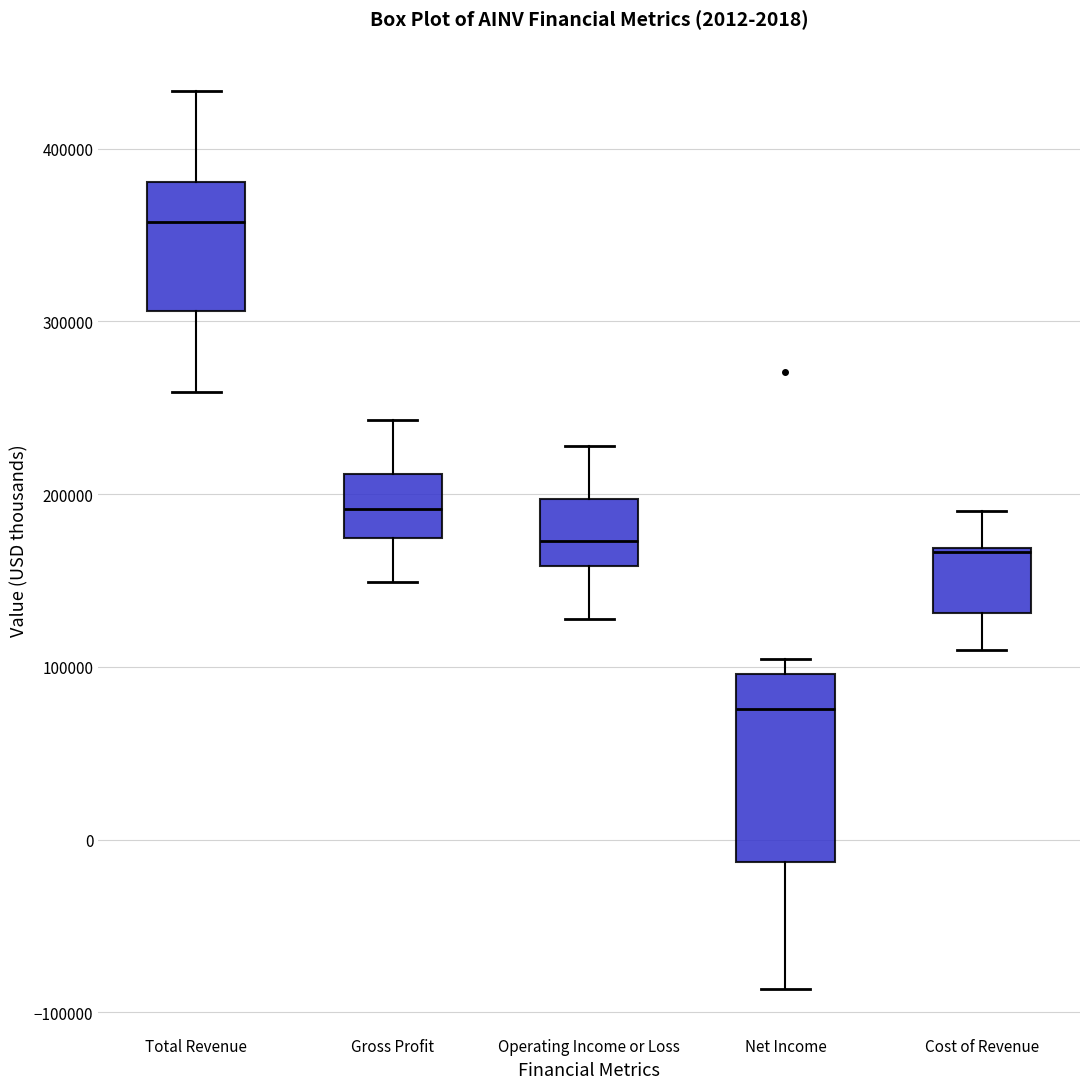

Which box's median line is the lowest?

Net Income